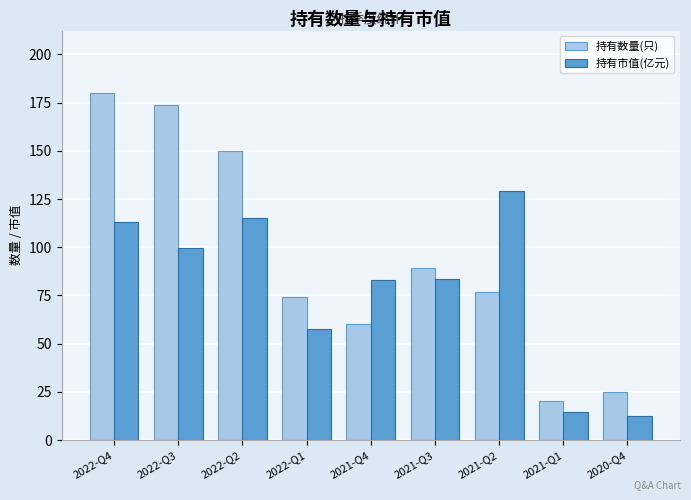

Between 2022-Q4 and 2021-Q3, which series saw the biggest shift?

持有数量(只)